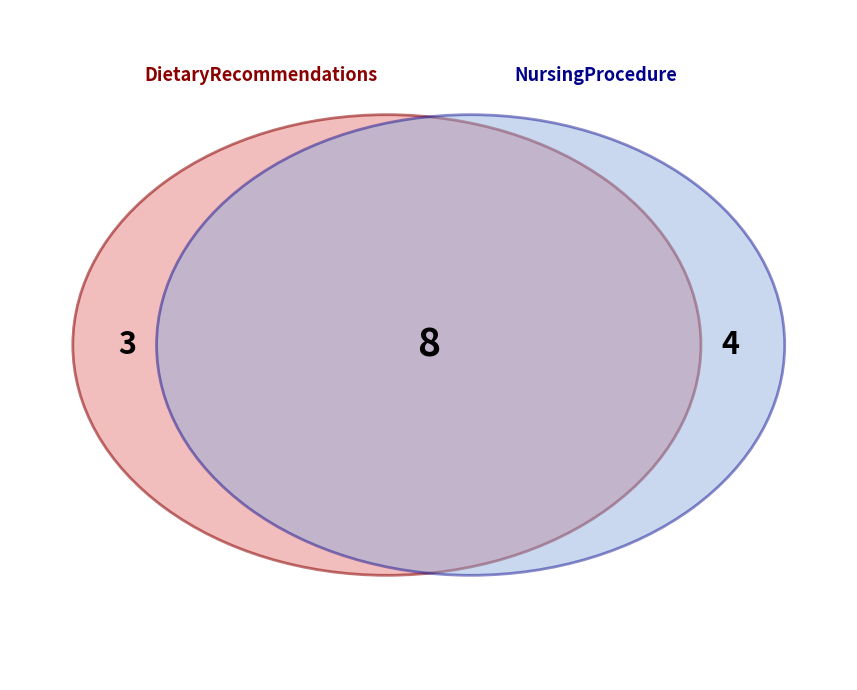

True or false: Consistentie accounts for 16% of the total.

False